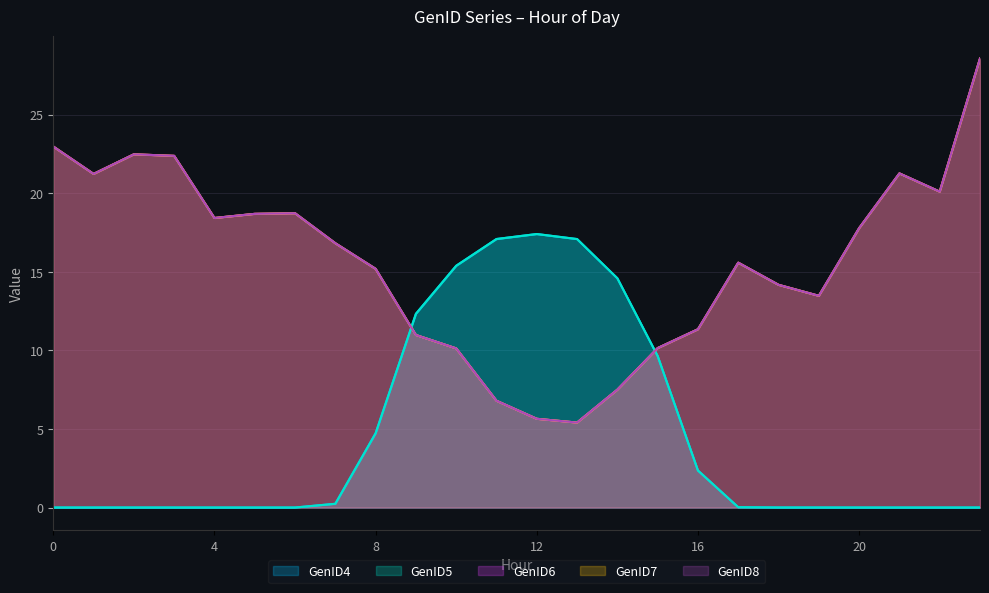

How many distinct data groups are displayed?

5